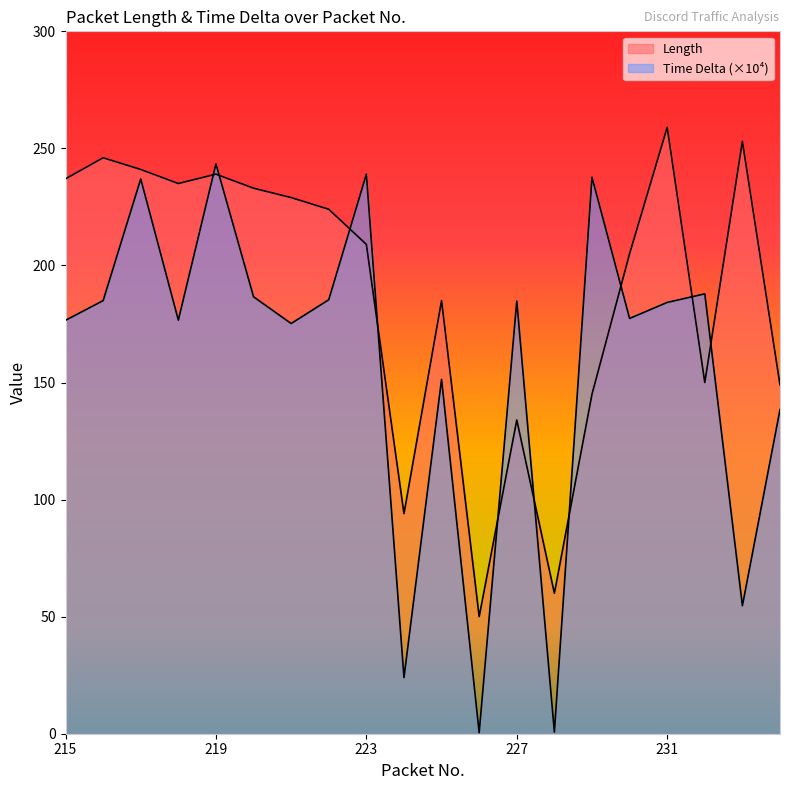

What is the difference between the maximum and minimum values in the Length series?

209.0